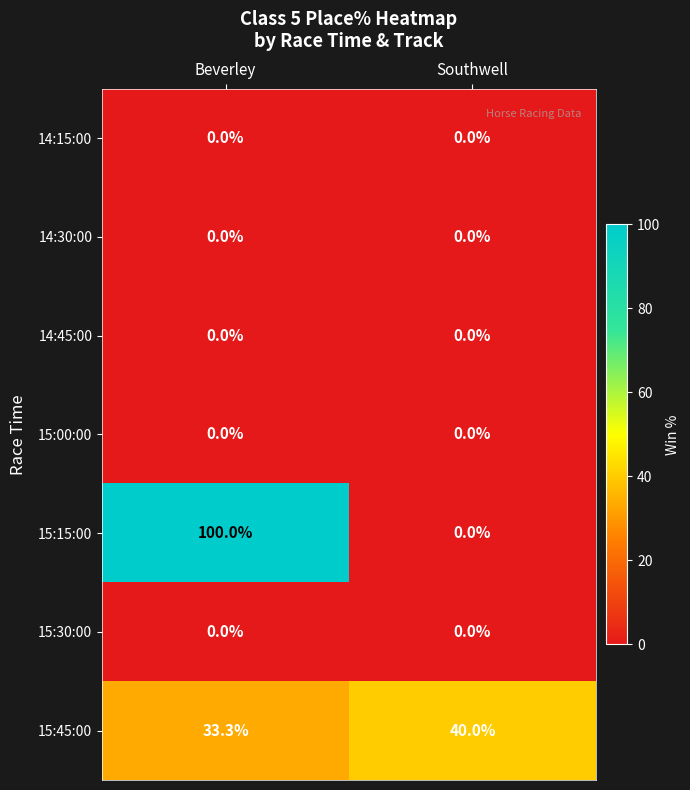

Which series has the largest total across all categories?

15:15:00